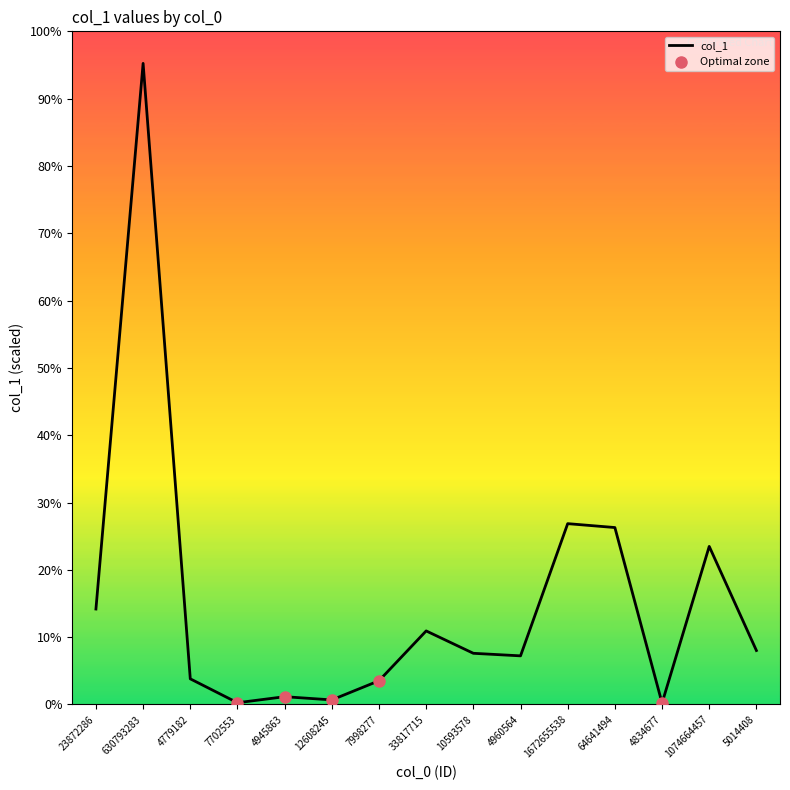

Between 4834677 and 4945863, which is larger?

4945863